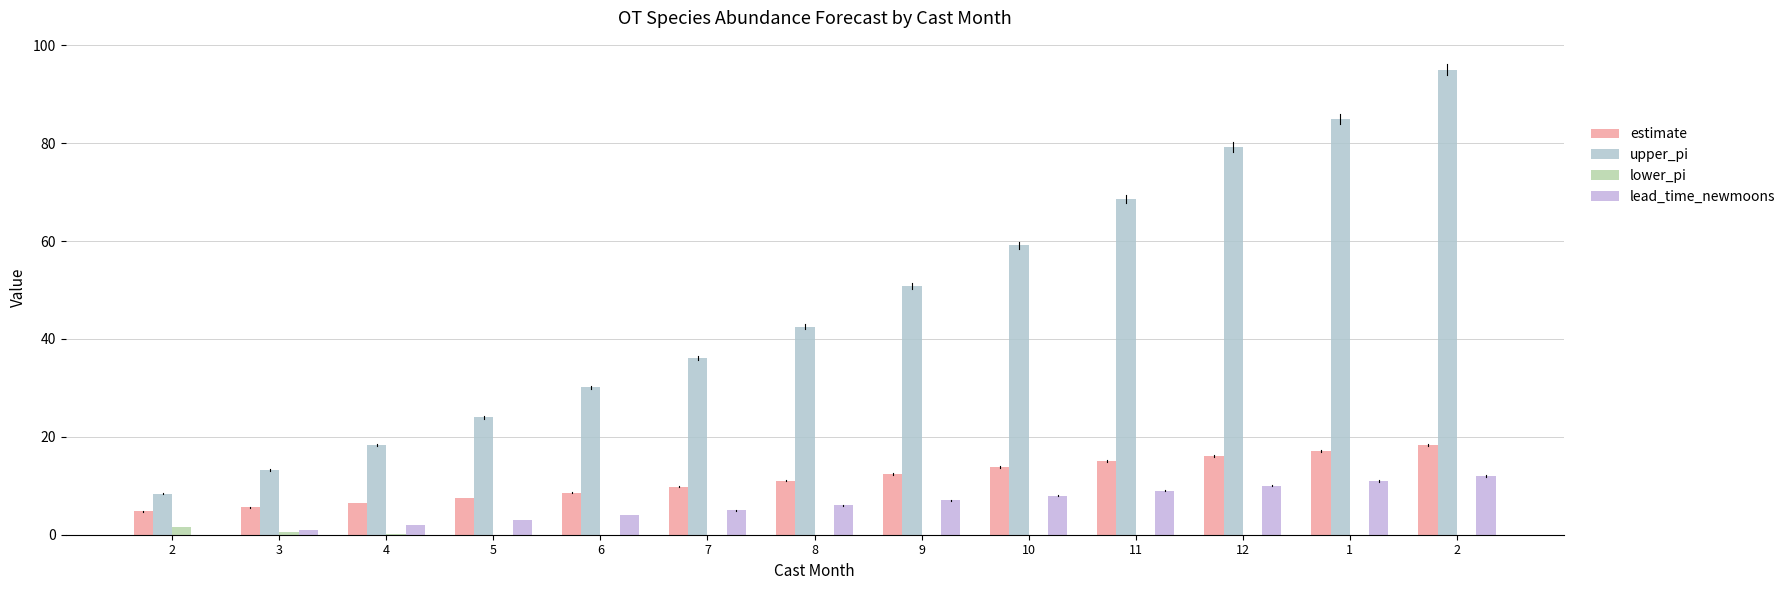

At which label does estimate first exceed 11?

8